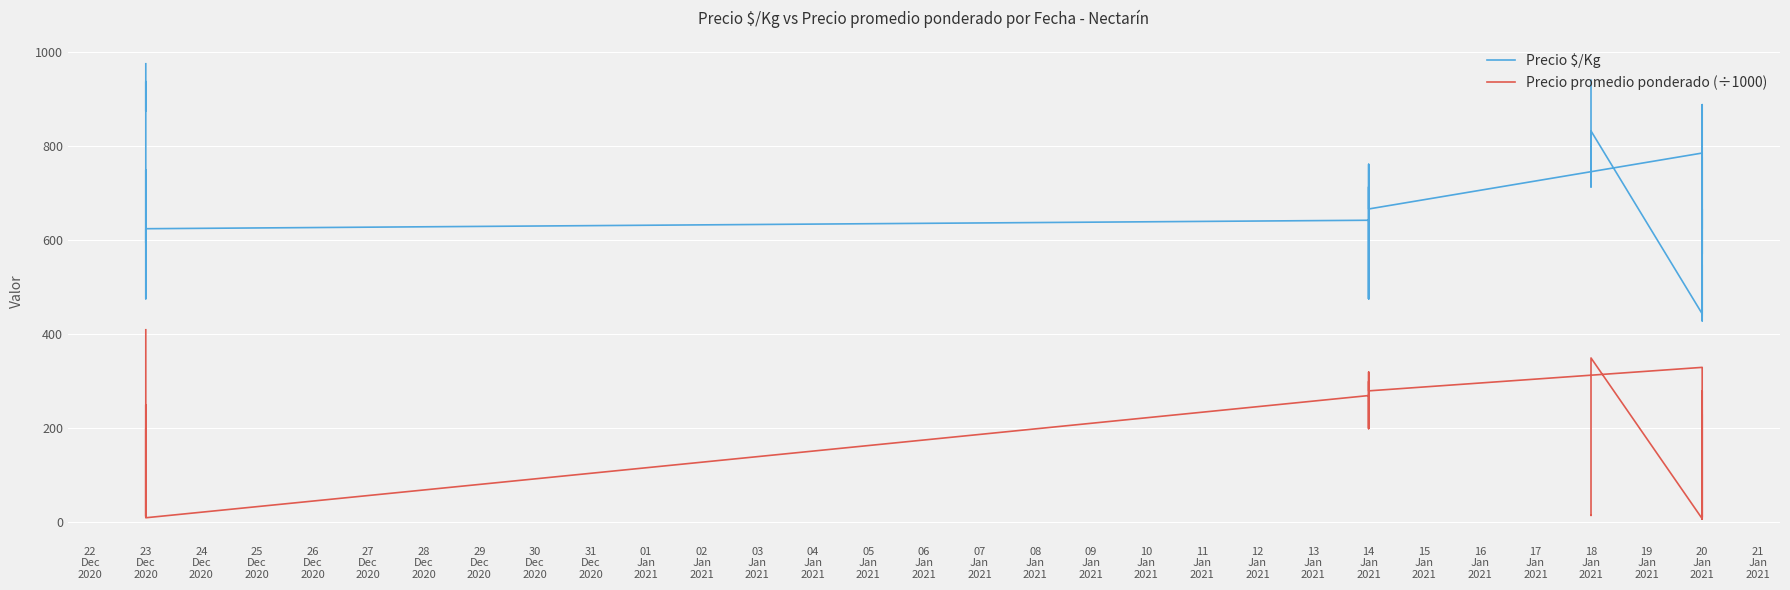

True or false: Precio promedio ponderado (÷1000) and Precio $/Kg cross at least once.

False